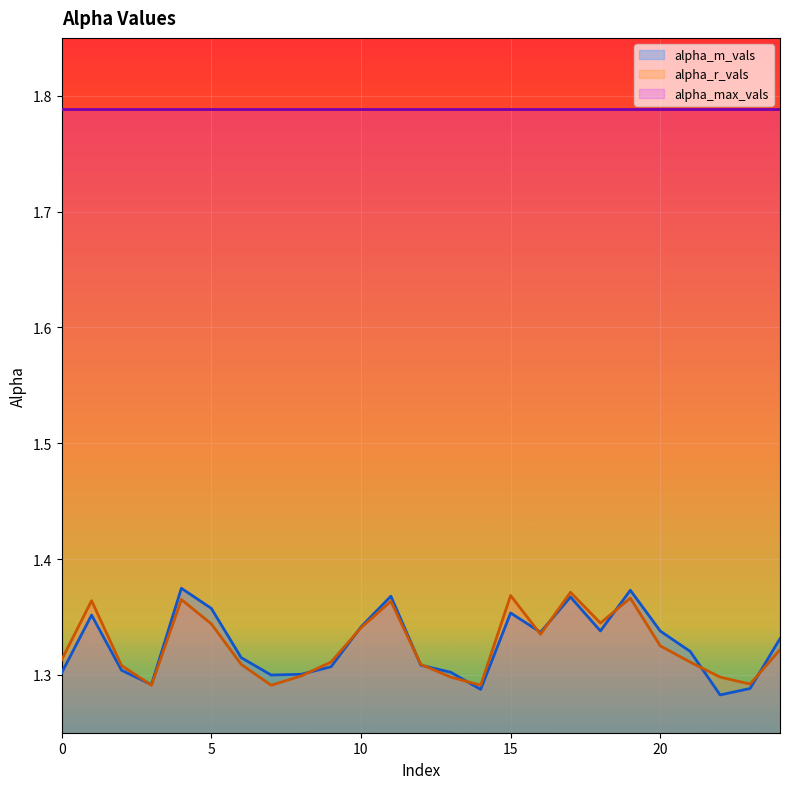

What is the average value of the alpha_m_vals series?

1.3